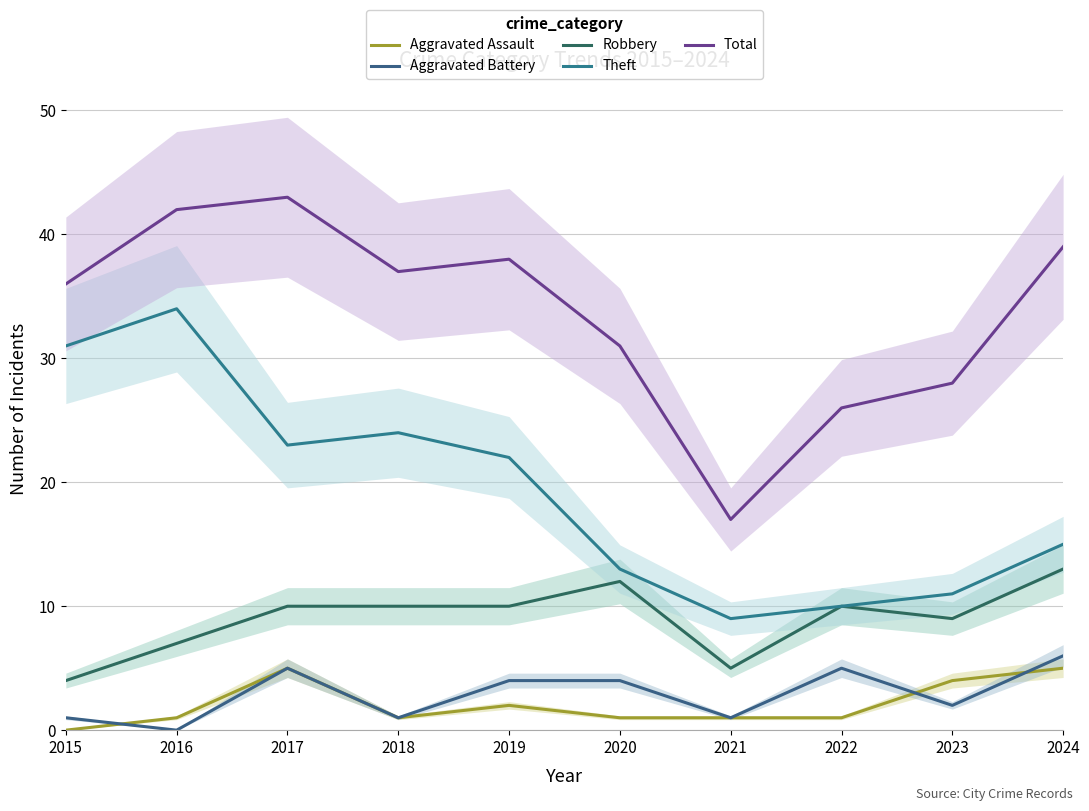

Which series has the widest spread of values?

Total